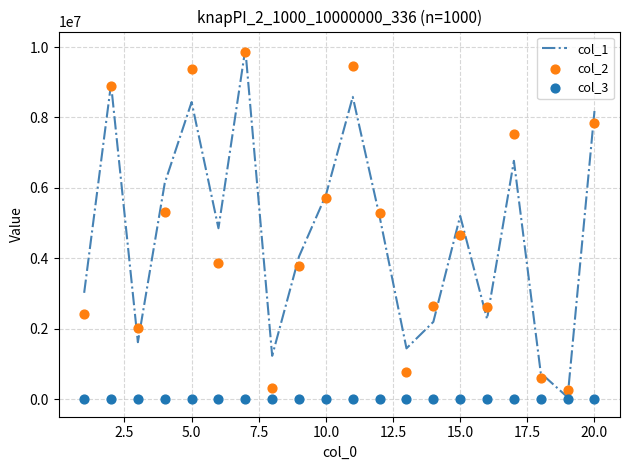

Which series contains the highest Y value?

col_1